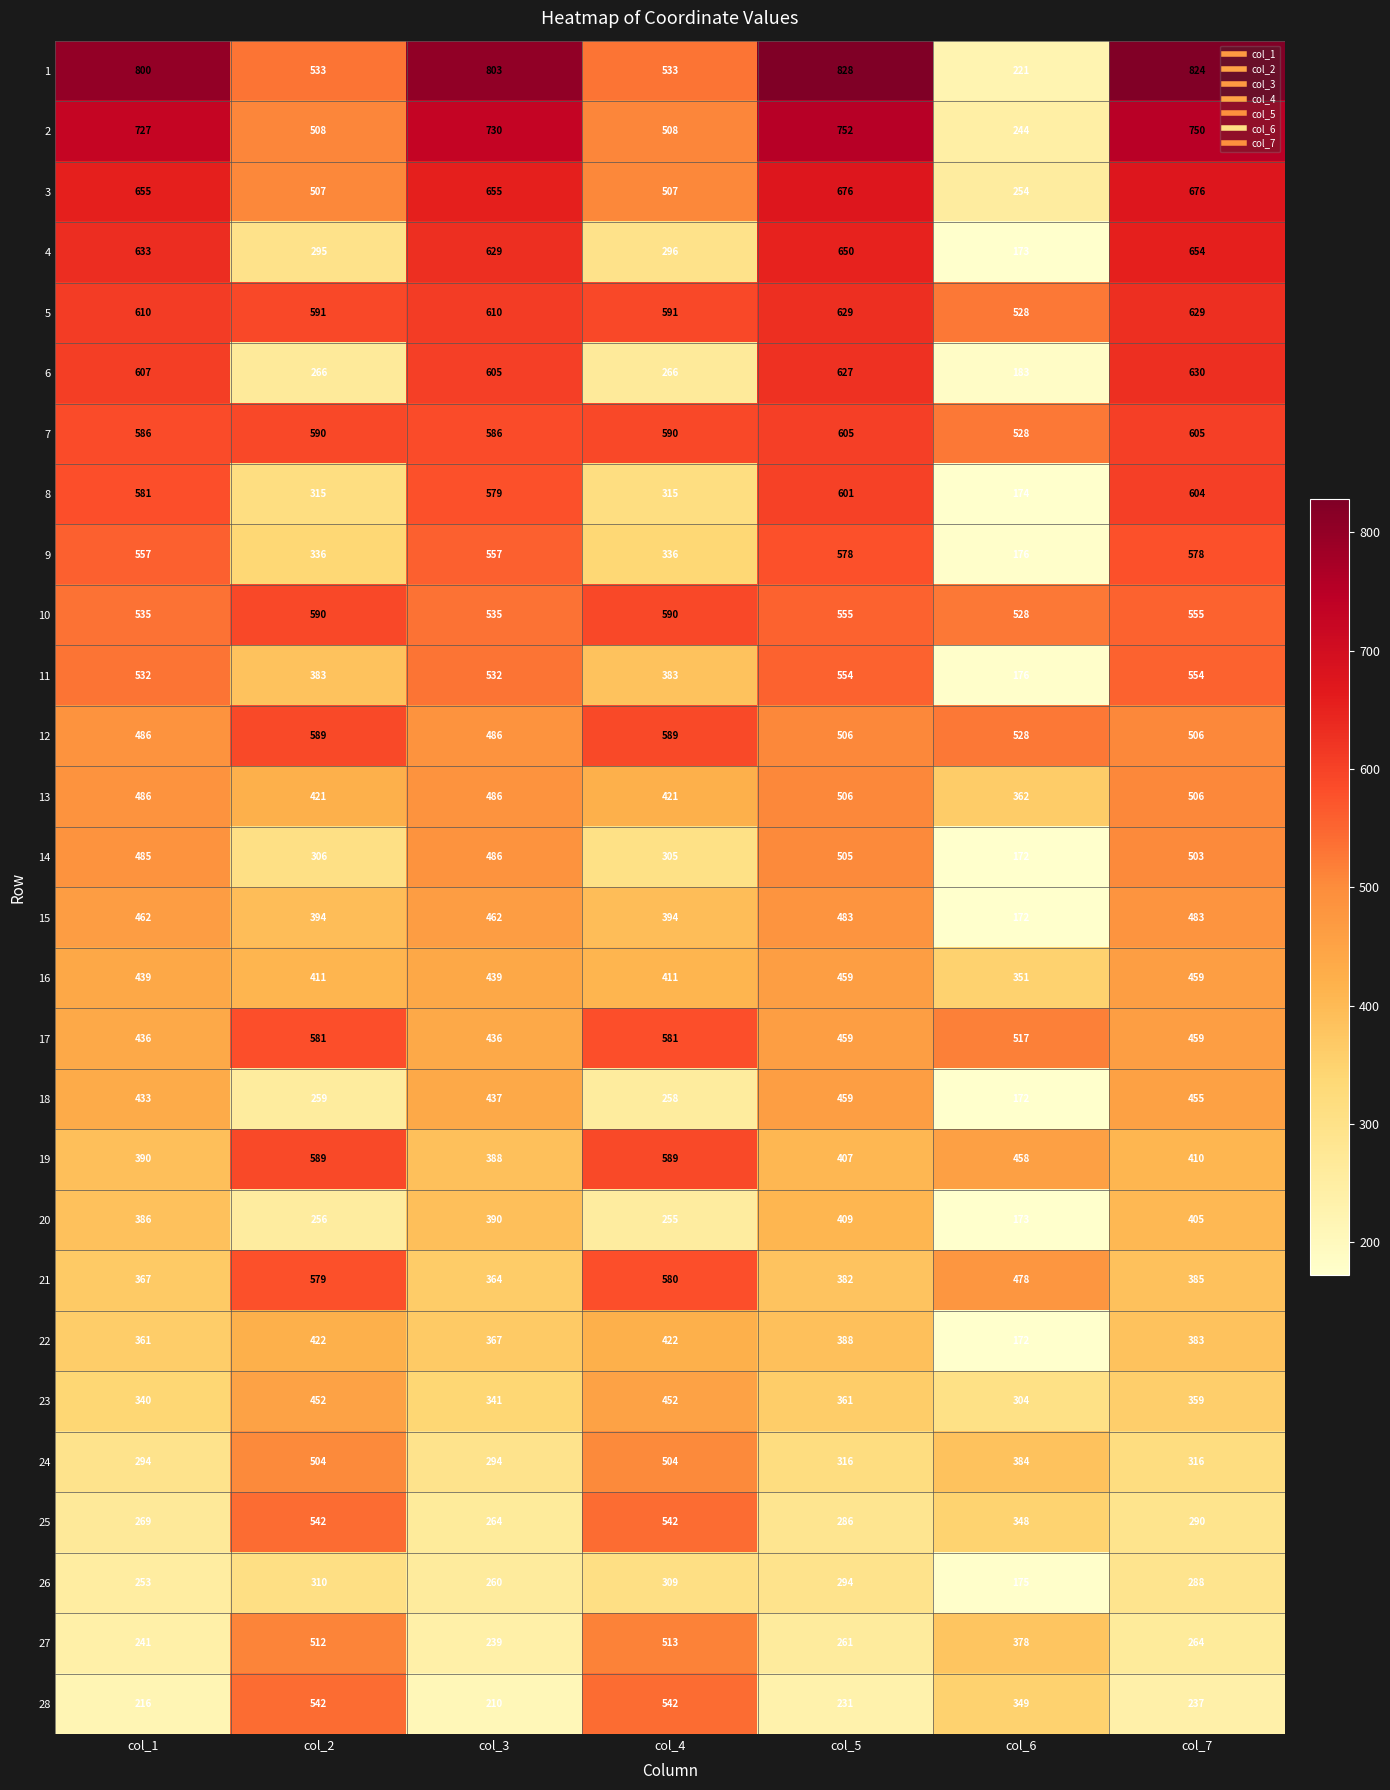

What is the difference between the maximum and minimum values in the 17 series?

145